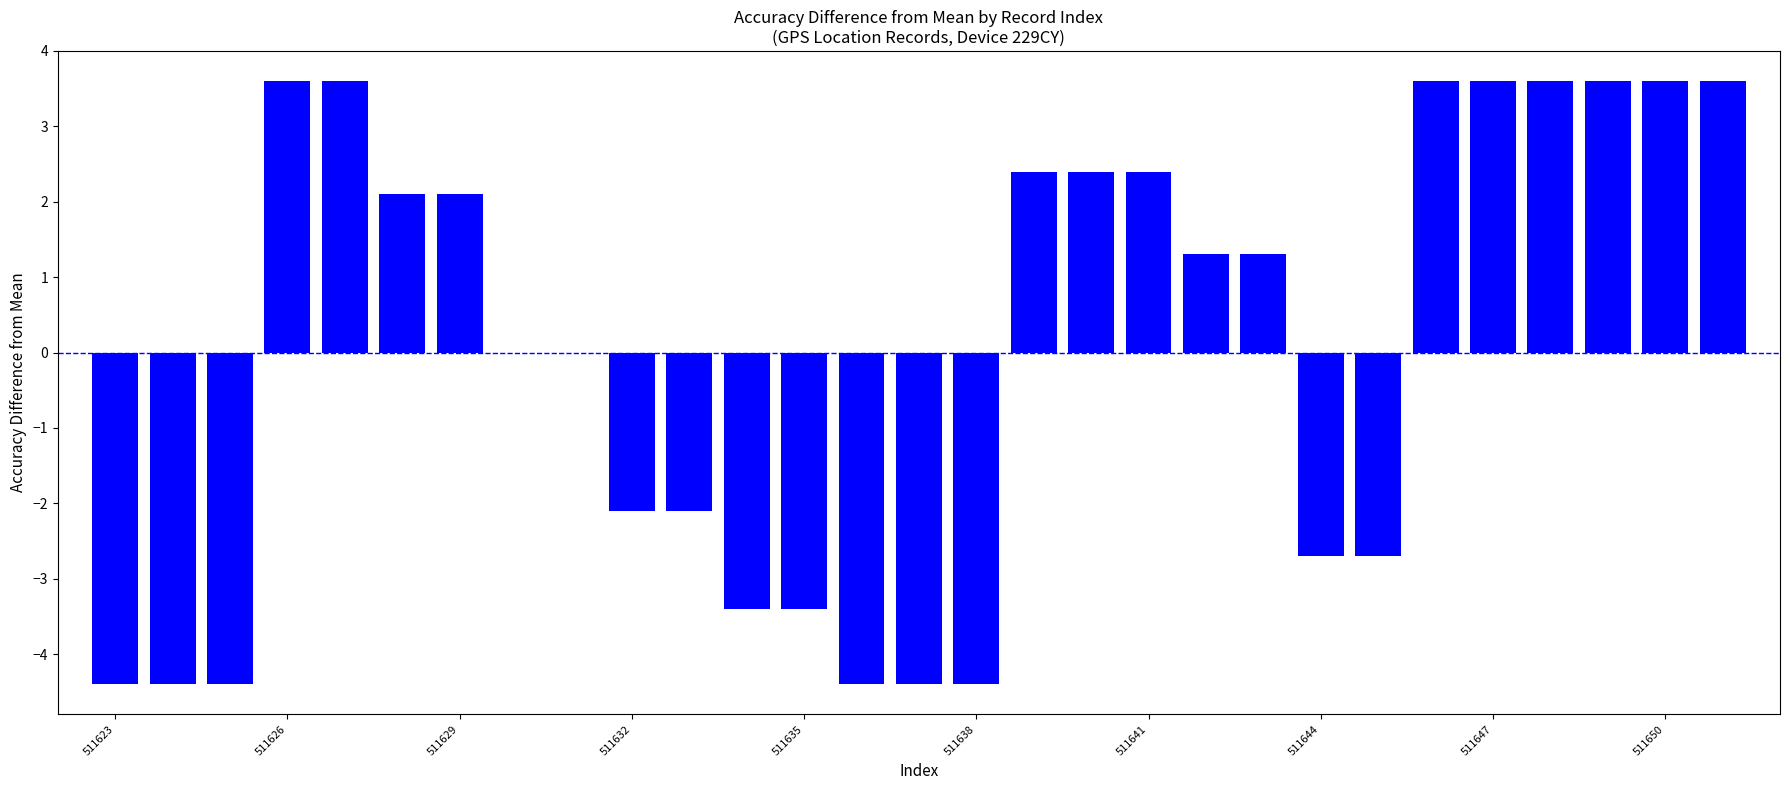

What is the greatest value displayed?

3.6